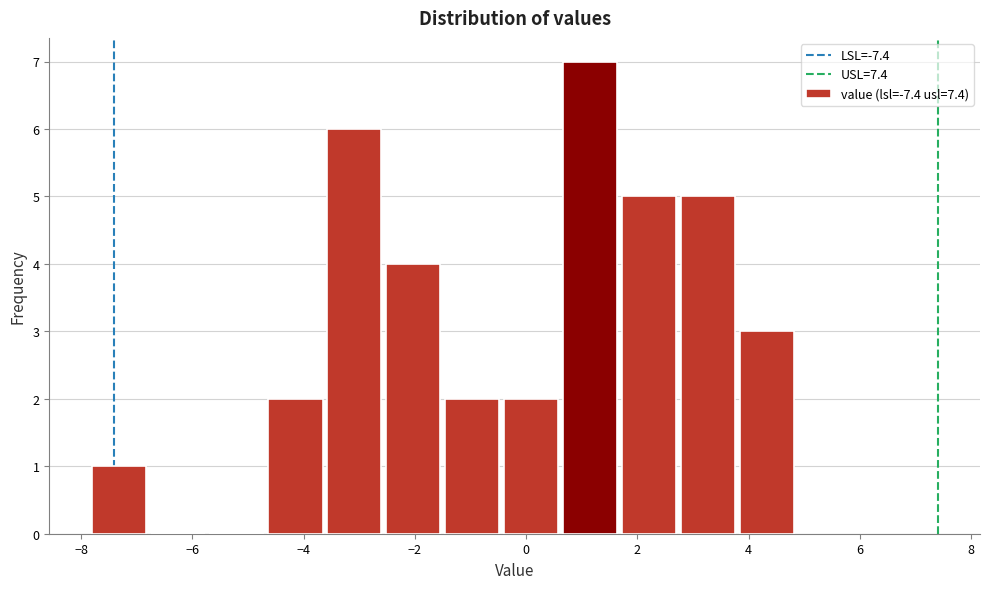

What is the height of the bar covering 1.6 to 2.8 on the x-axis? Neither the bar edges nor the heights are printed on the chart, so give them approximately, as read against the axes.

5